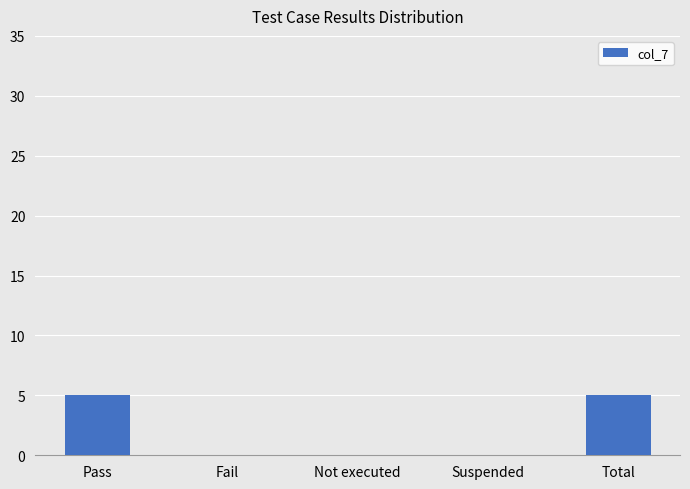

Reading left to right, extract all data points from this chart.

Pass=5	Fail=0	Not executed=0	Suspended=0	Total=5